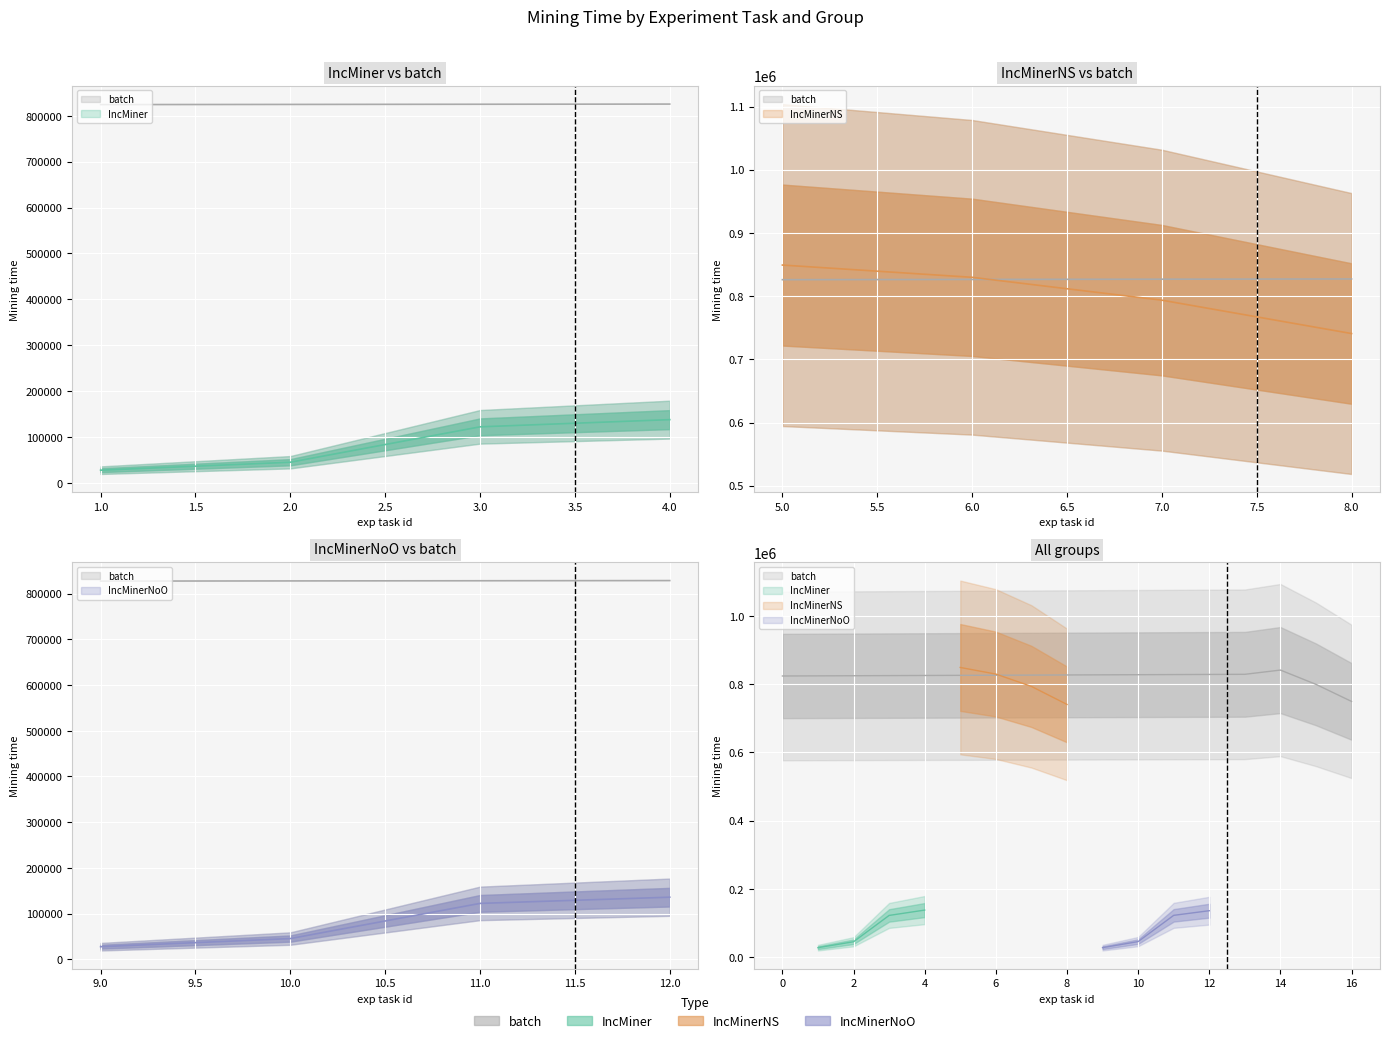

True or false: output size has more than 1 interior local peaks.

False